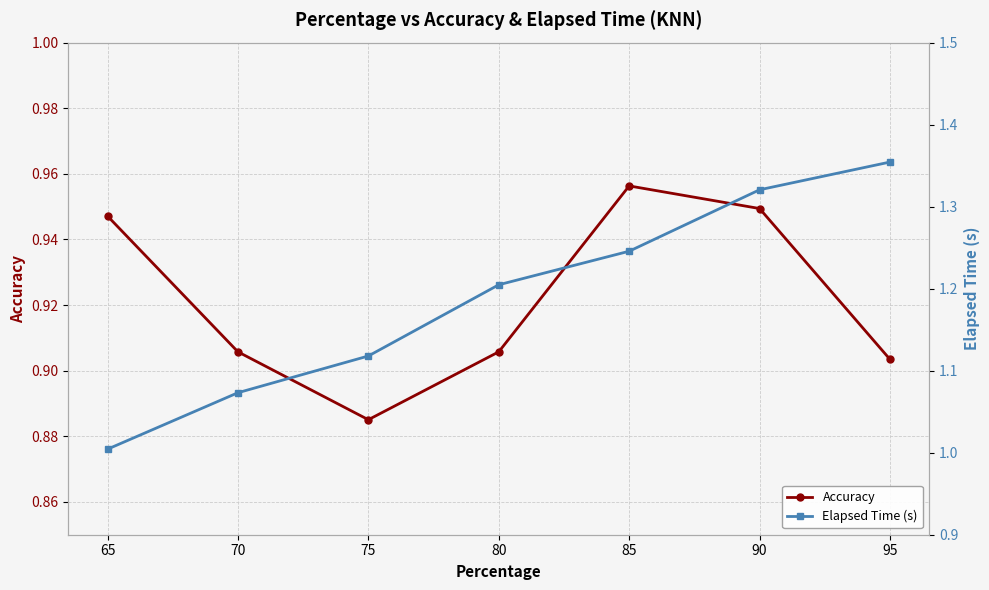

Is it true that Accuracy equals 0.9 at 95?

True